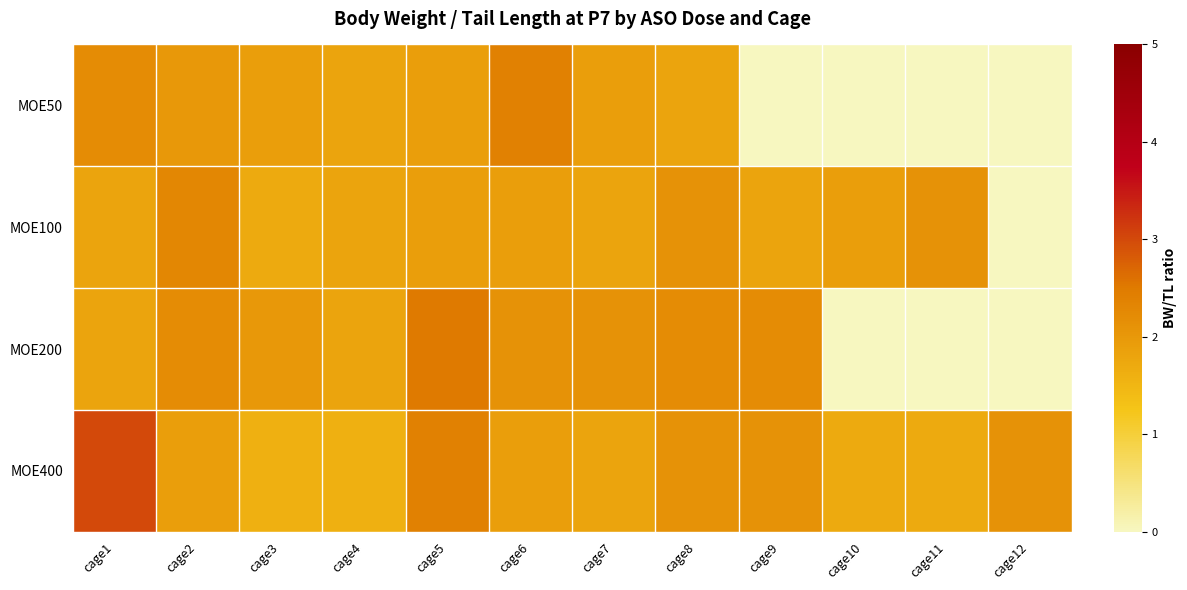

Which category has the lowest value across all series?

cage3